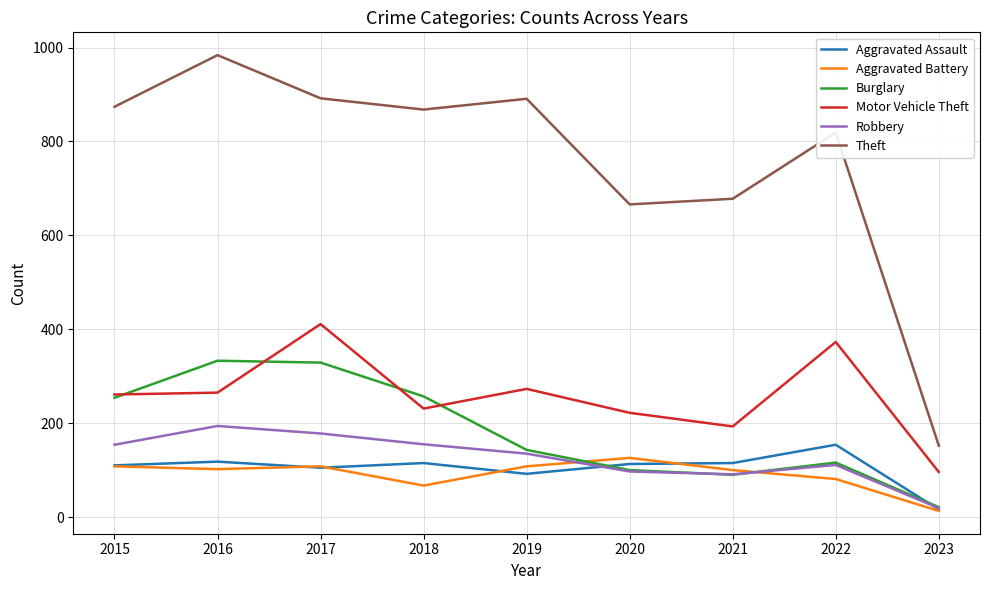

True or false: Motor Vehicle Theft and Theft intersect in this chart.

False